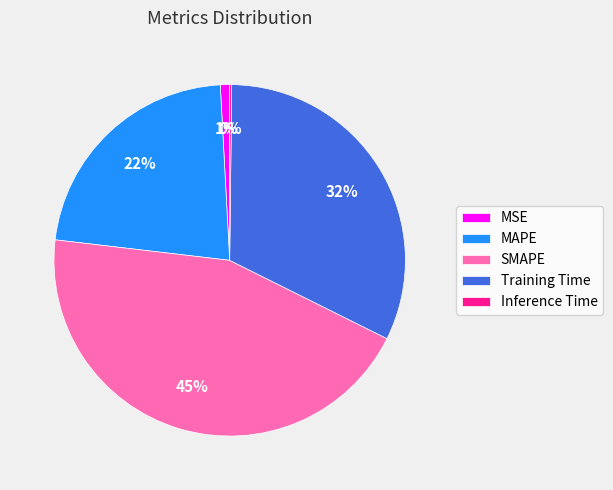

To the nearest percent, what is the difference between the SMAPE and MSE slice percentages?

44%